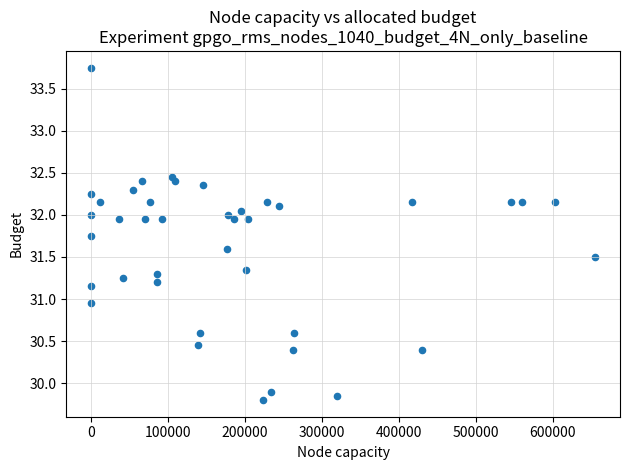

What is the range of Y values (max minus min)?

4.0